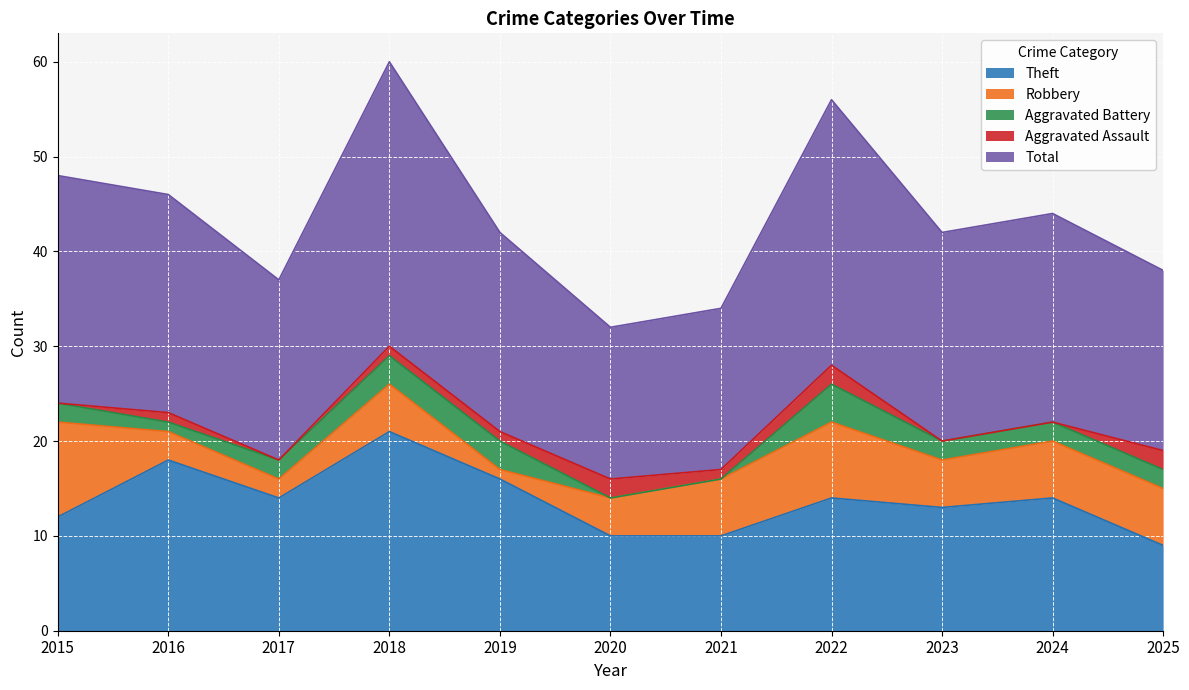

True or false: Robbery has more than 2 points higher than both neighbors.

False